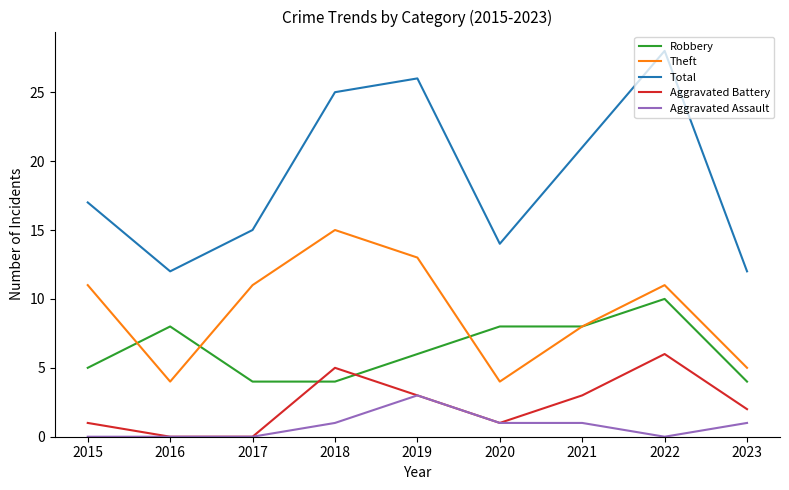

What is the spread (max minus min) of values at 2021?

20